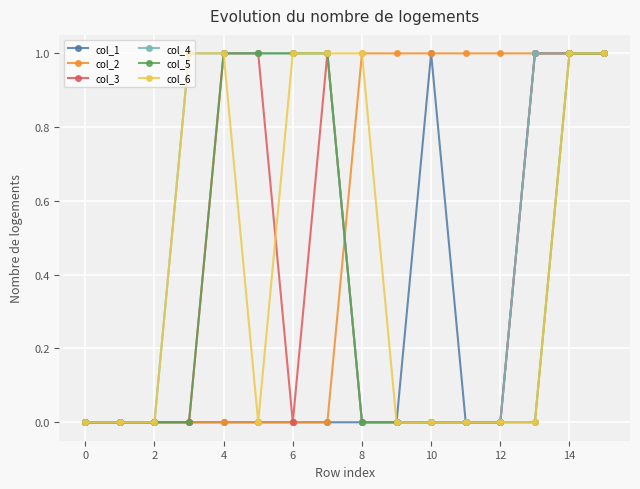

What is the value of the col_3 point at the 6th from the left?

1